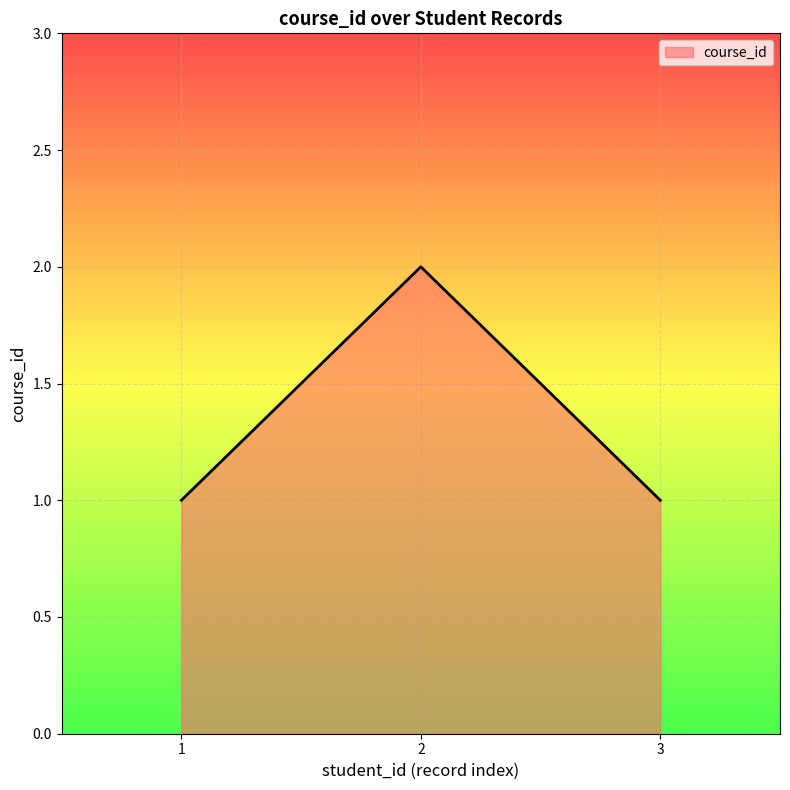

What is the ratio of the value at 3 to the value at 2?

0.5